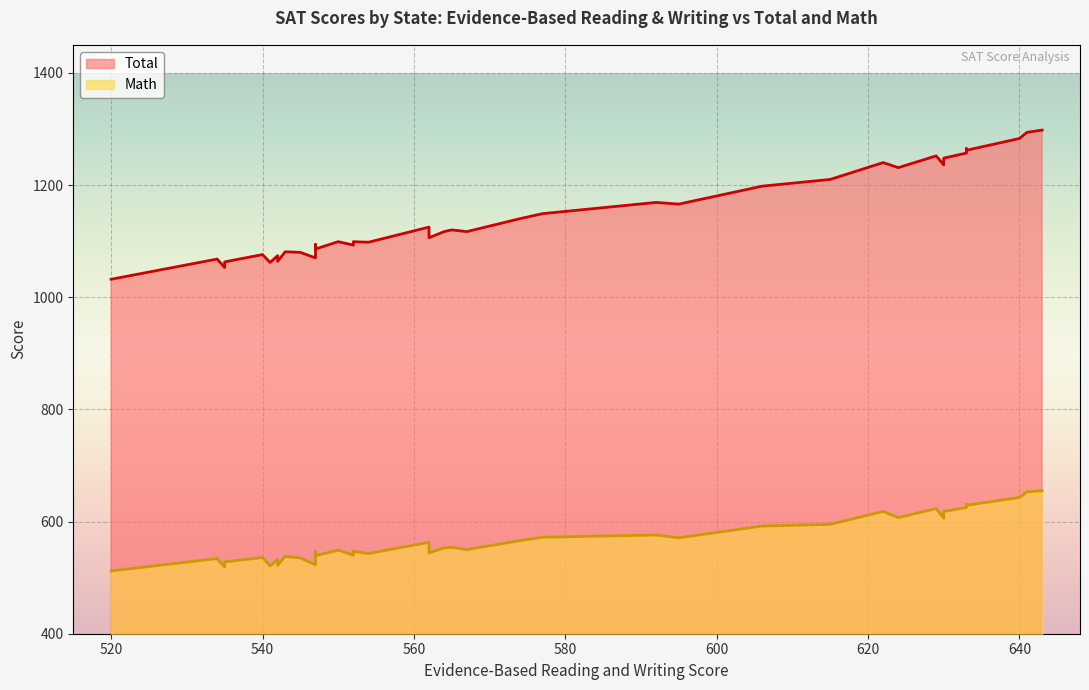

Between 534 and 542, which series saw the biggest shift?

Math